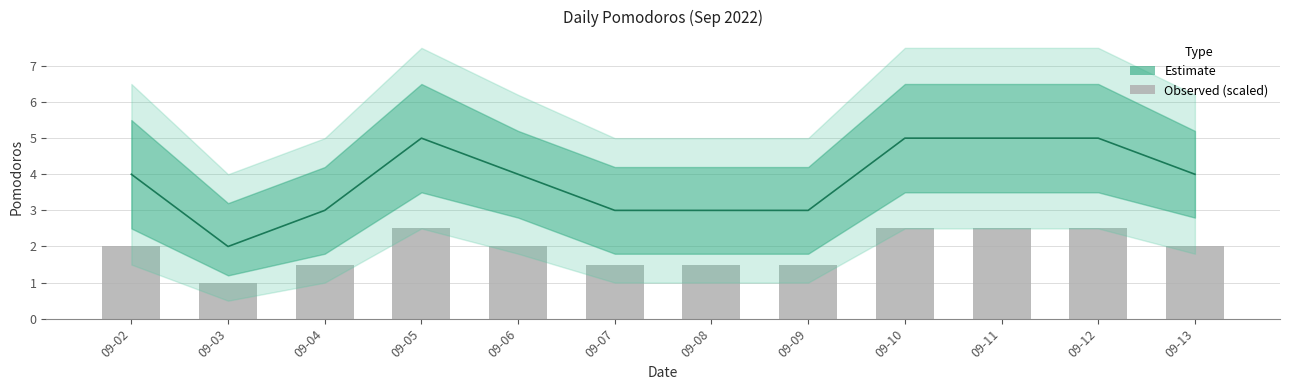

How many bars are there in total?

12